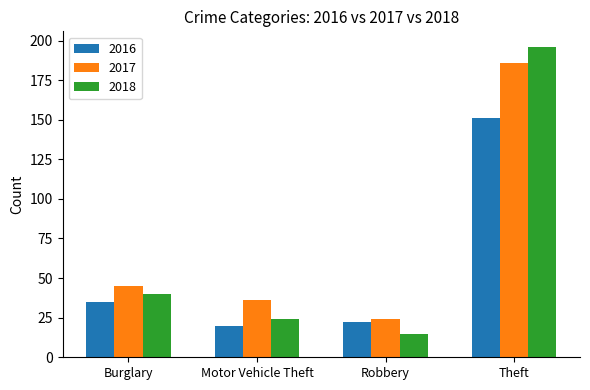

Where is 2016 nearest to the value 85?

Burglary